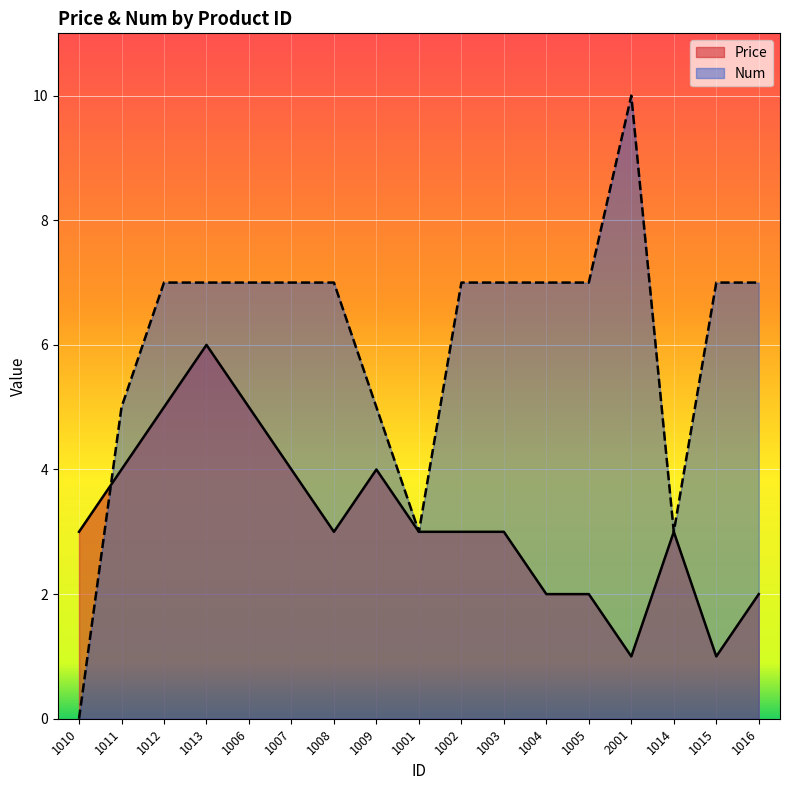

At which category does Num reach its first local peak?

2001